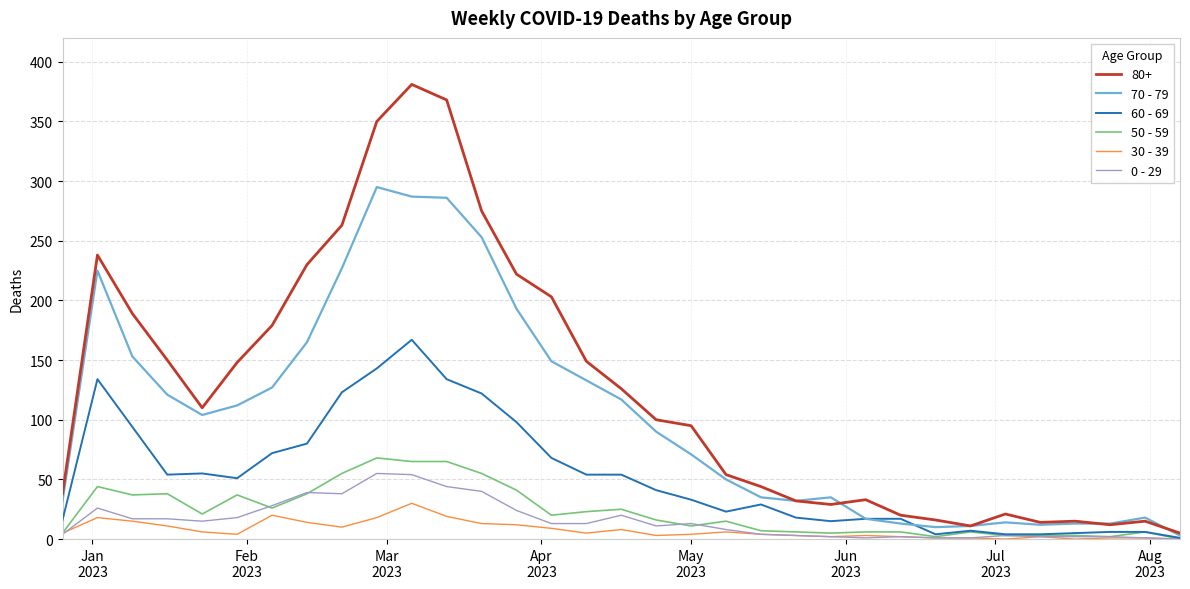

Which series has the widest spread of values?

80+